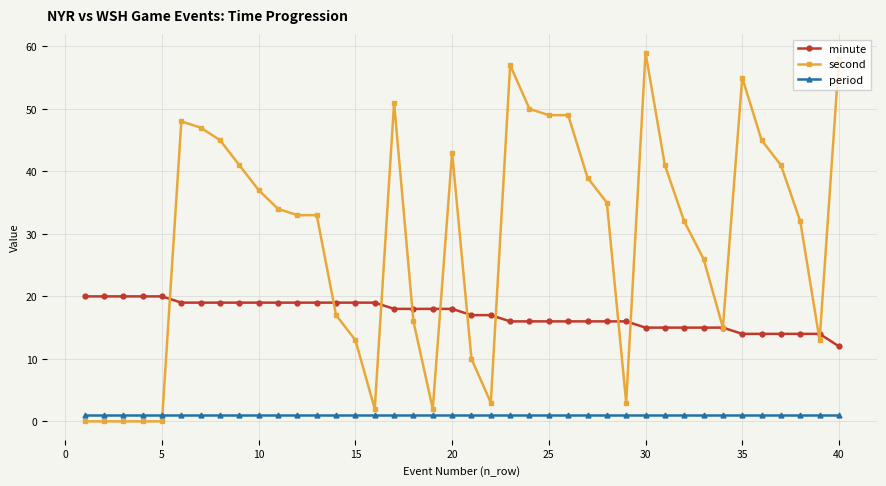

Reading right to left, what are all the values shown in this chart?

minute: 12	14	14	14	14	14	15	15	15	15	15	16	16	16	16	16	16	16	17	17	18	18	18	18	19	19	19	19	19	19	19	19	19	19	19	20	20	20	20	20
second: 58	13	32	41	45	55	15	26	32	41	59	3	35	39	49	49	50	57	3	10	43	2	16	51	2	13	17	33	33	34	37	41	45	47	48	0	0	0	0	0
period: 1	1	1	1	1	1	1	1	1	1	1	1	1	1	1	1	1	1	1	1	1	1	1	1	1	1	1	1	1	1	1	1	1	1	1	1	1	1	1	1